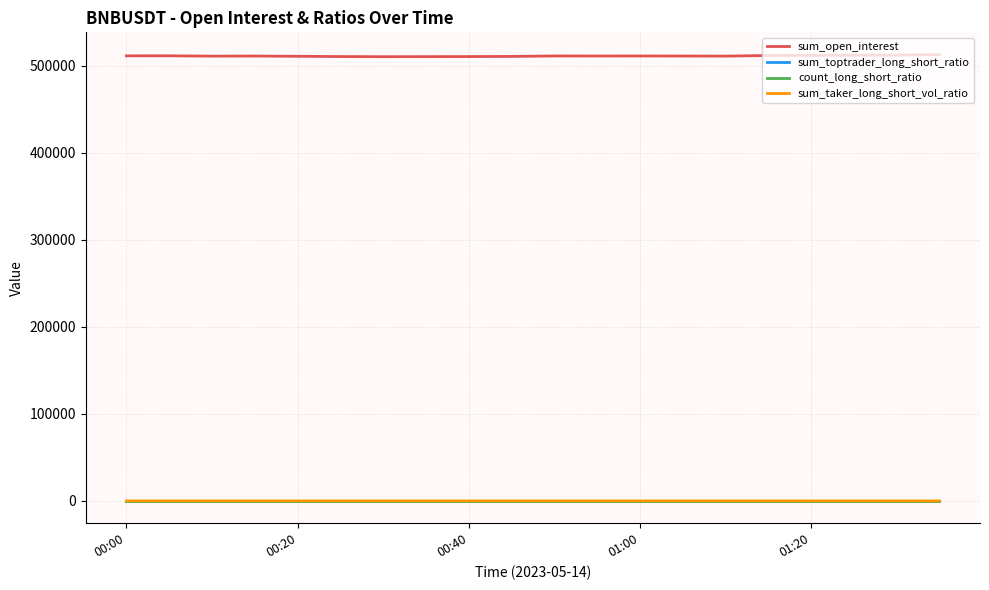

What is the greatest value displayed?

512908.6